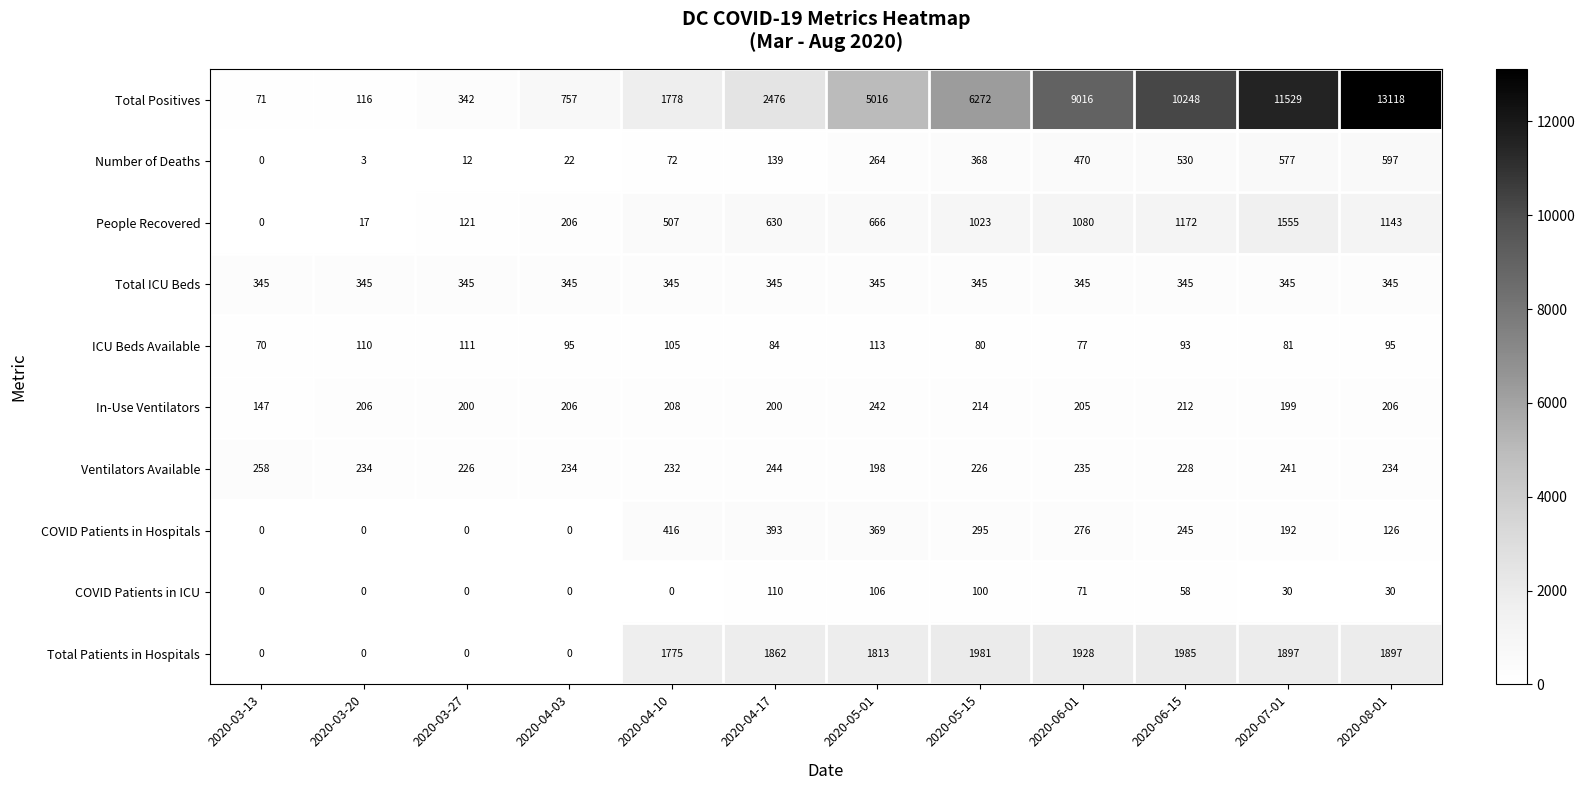

The value of Ventilators Available at 2020-04-10 is 232. True or false?

True